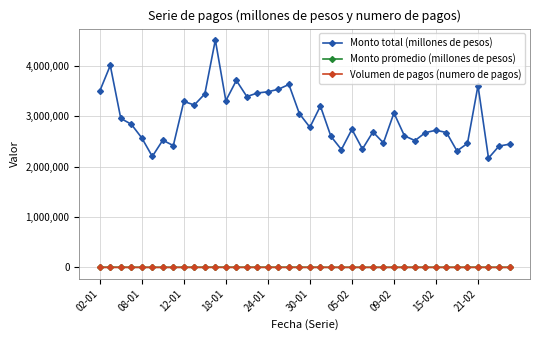

True or false: Monto promedio (millones de pesos) and Monto total (millones de pesos) cross at least once.

False